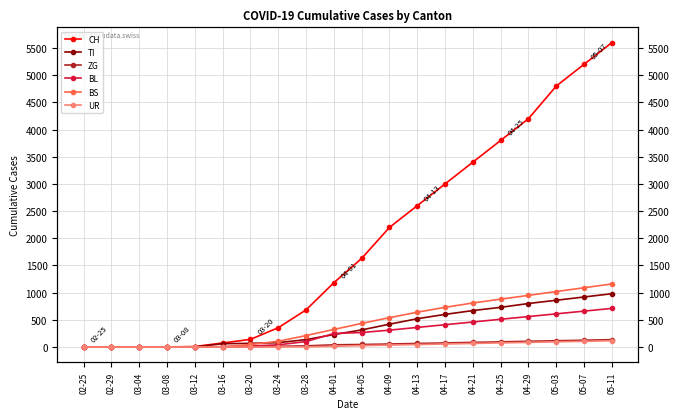

At which label does ZG first exceed 46?

04-09